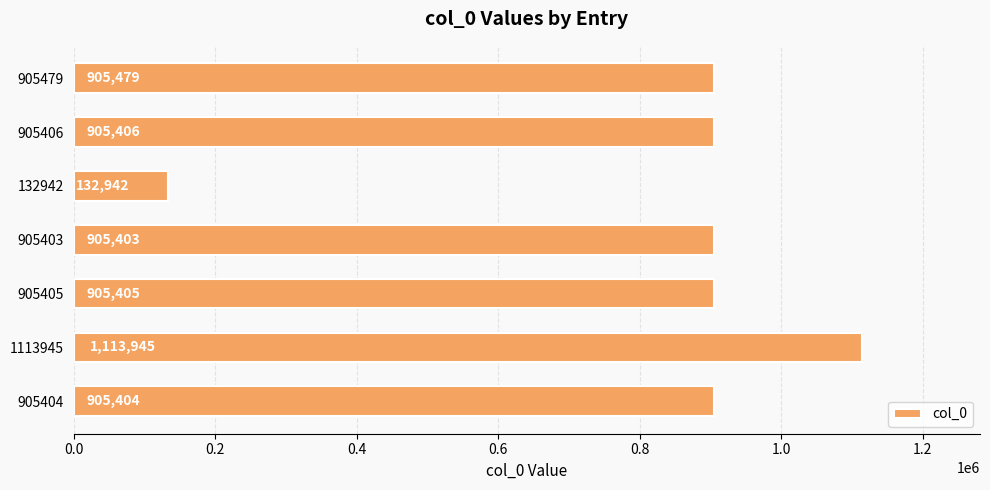

At which label is the value closest to 623443?

905403